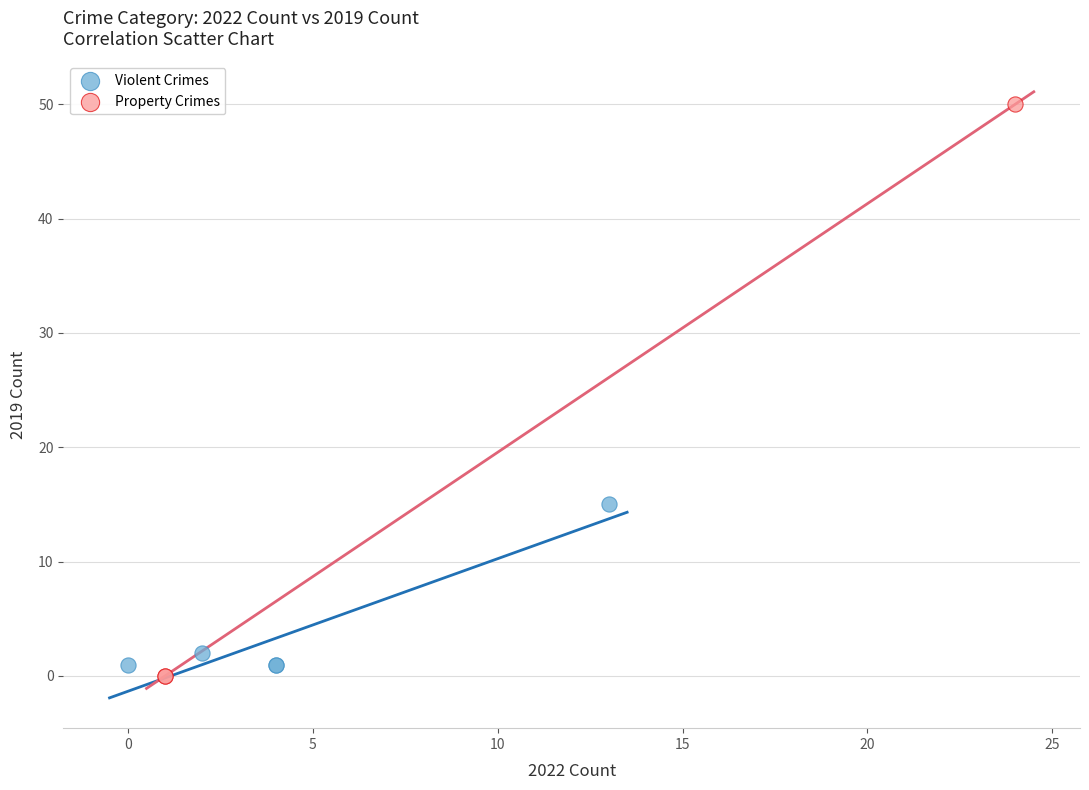

Which series reaches the maximum Y coordinate?

Property Crimes